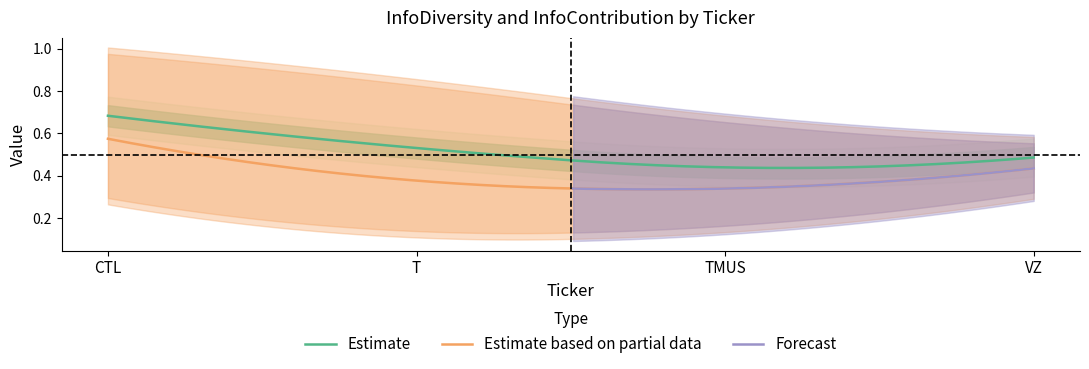

True or false: InfoContribution_high has a value of 0.6 at CTL.

False